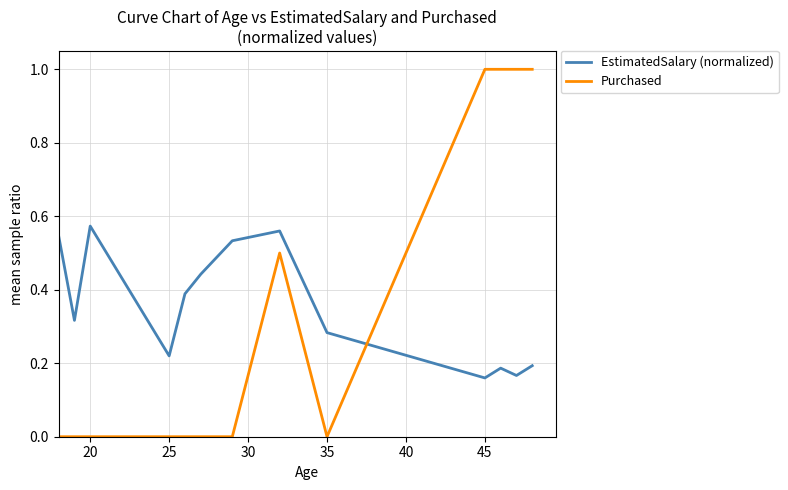

Count the number of data series in this chart.

2